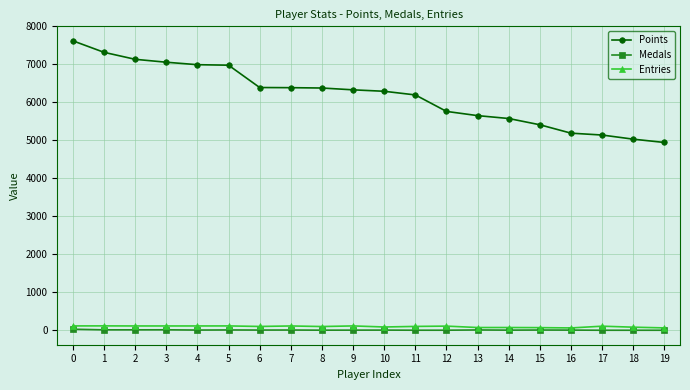

Which series has the largest range (max minus min)?

Points